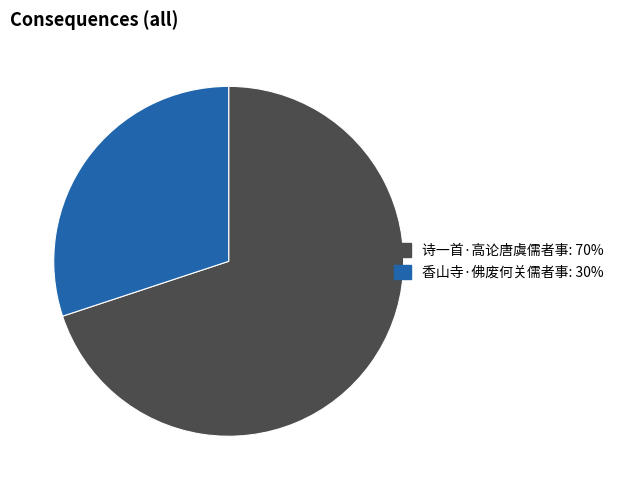

Do 香山寺·佛废何关儒者事: 30% and 诗一首·高论唐虞儒者事: 70% together represent more than half of the pie?

Yes